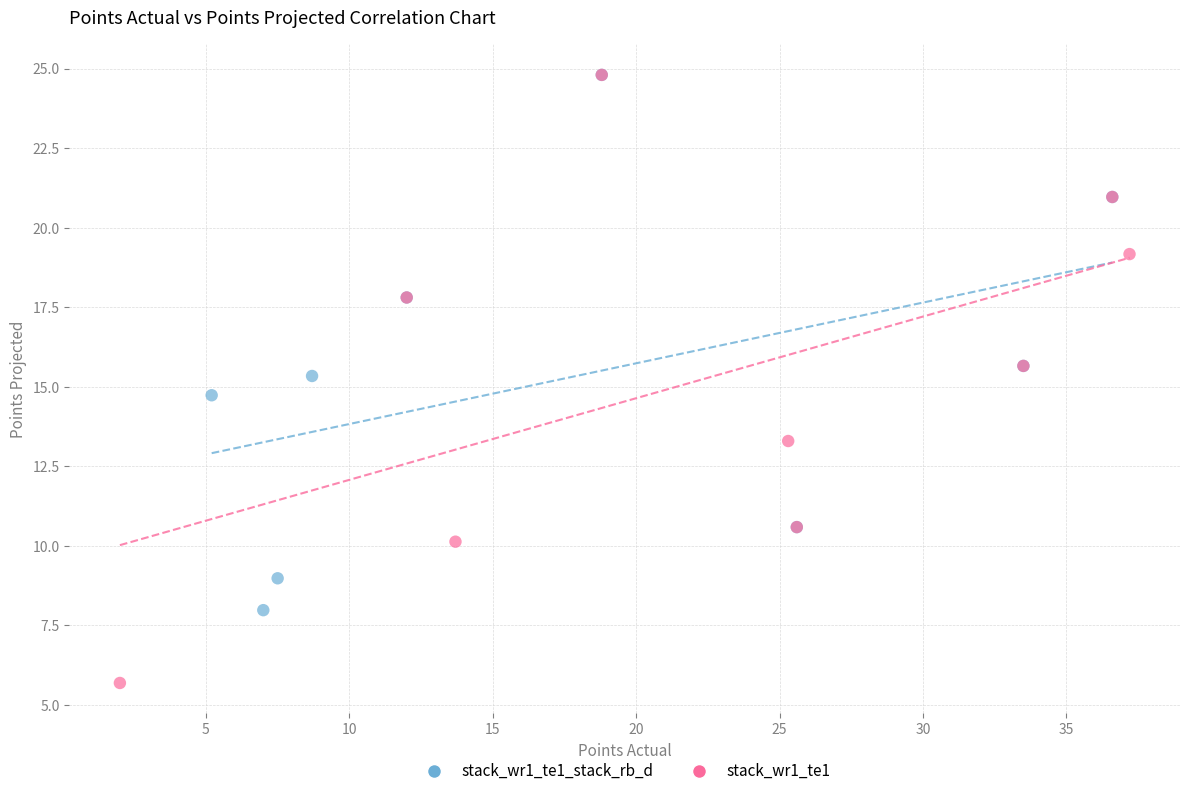

Which series reaches the minimum Y coordinate?

stack_wr1_te1